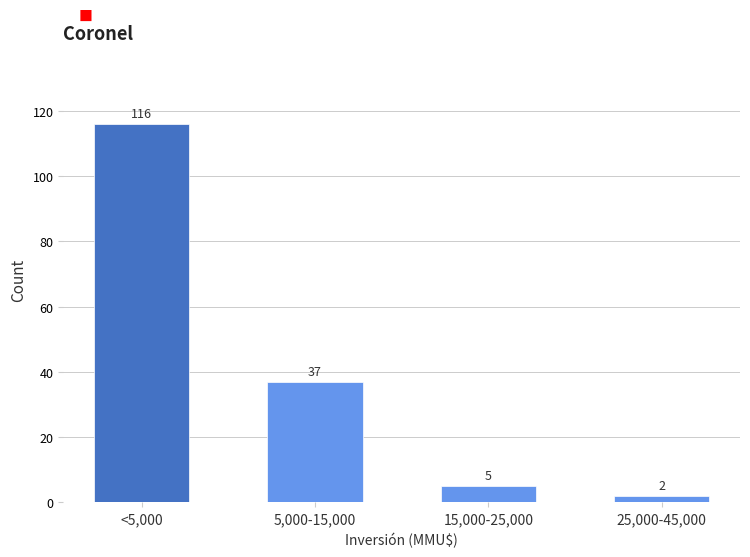

Reading left to right, extract all data points from this chart.

<5,000=116	5,000-15,000=37	15,000-25,000=5	25,000-45,000=2